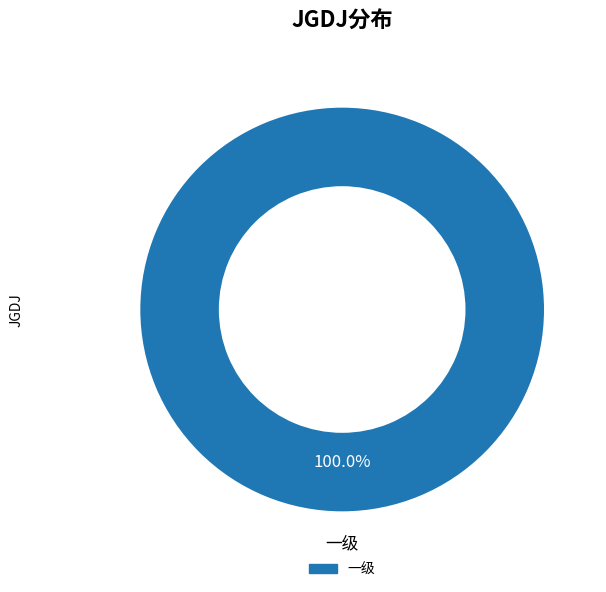

Is there a majority slice in this chart?

Yes